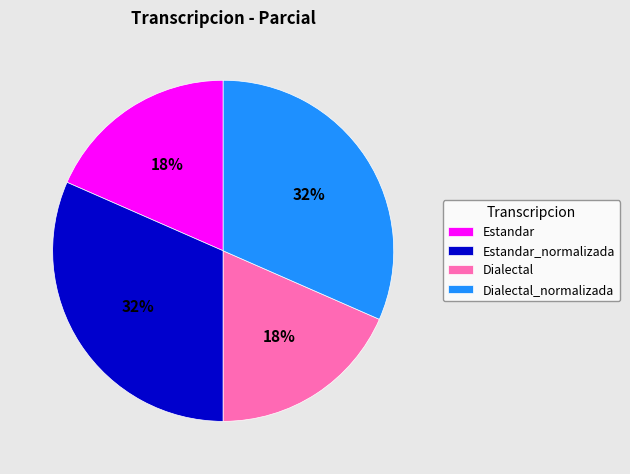

Does Dialectal account for over 50% of the chart?

No